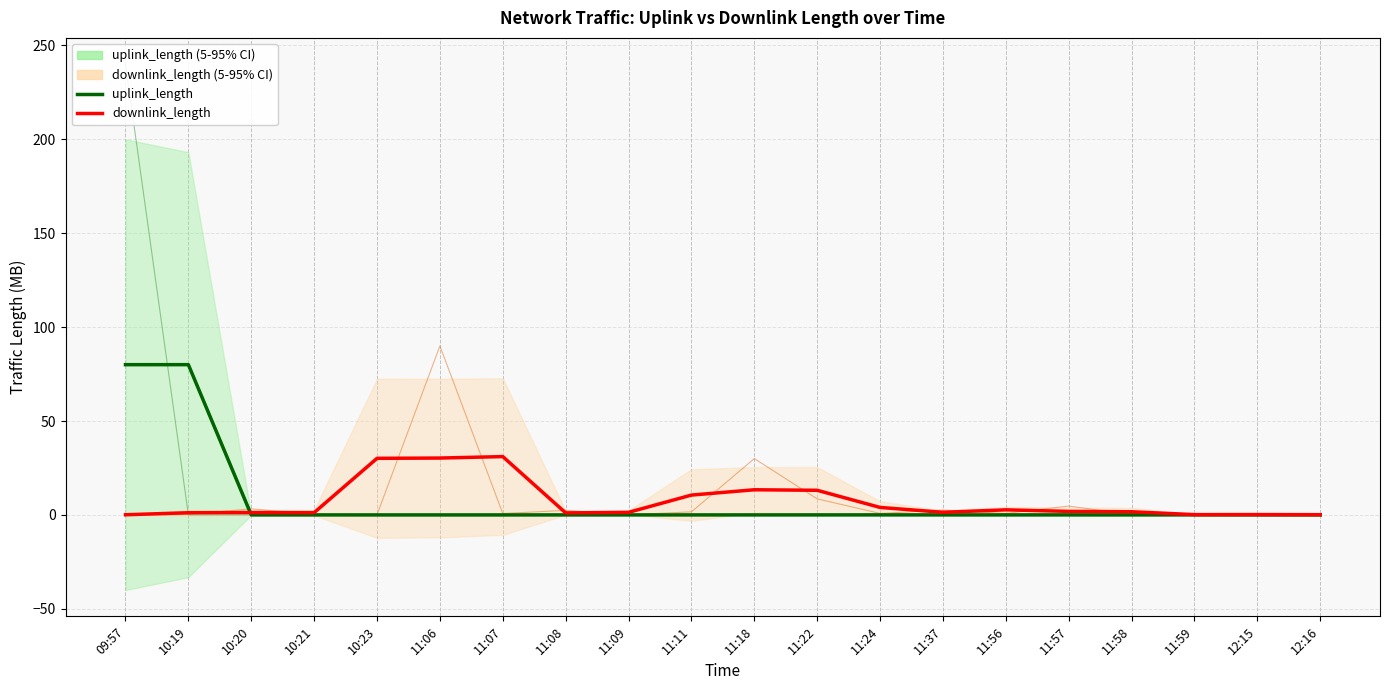

Rank the series at 11:08 from highest to lowest value.

downlink_length (mean), uplink_length (mean)